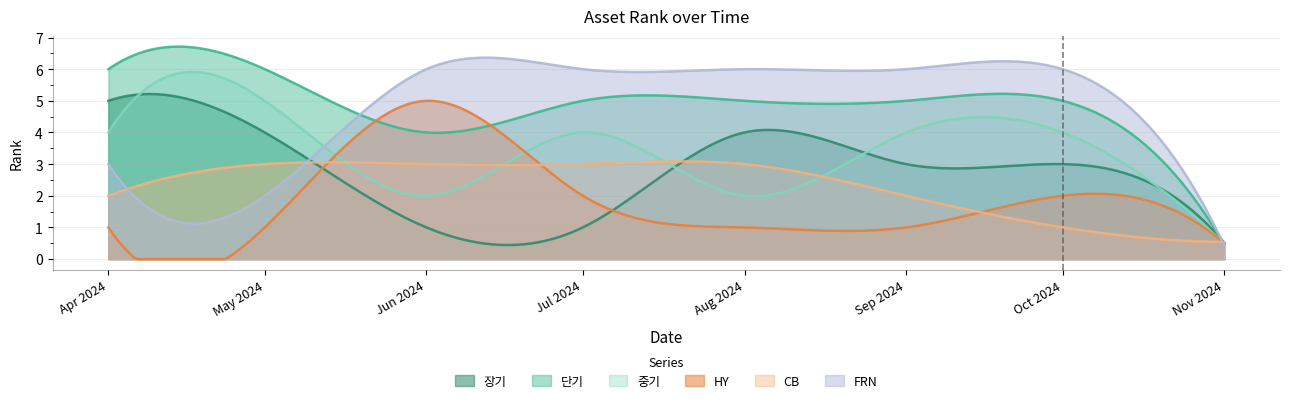

Which category has the lowest value in the 단기 series?

Nov 2024